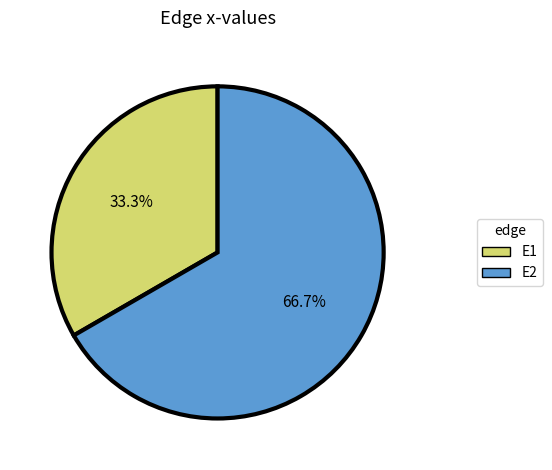

Count the number of slices in the pie.

2